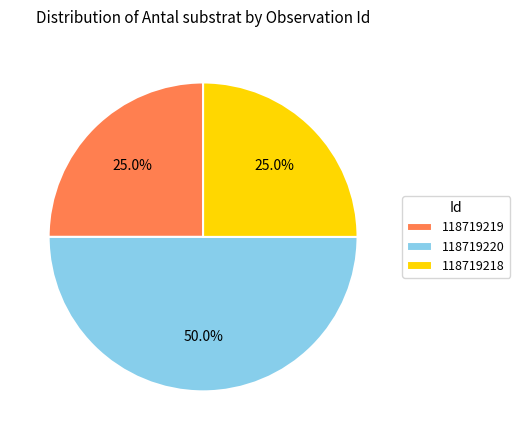

The 118719218 slice represents 25% of the pie. True or false?

True